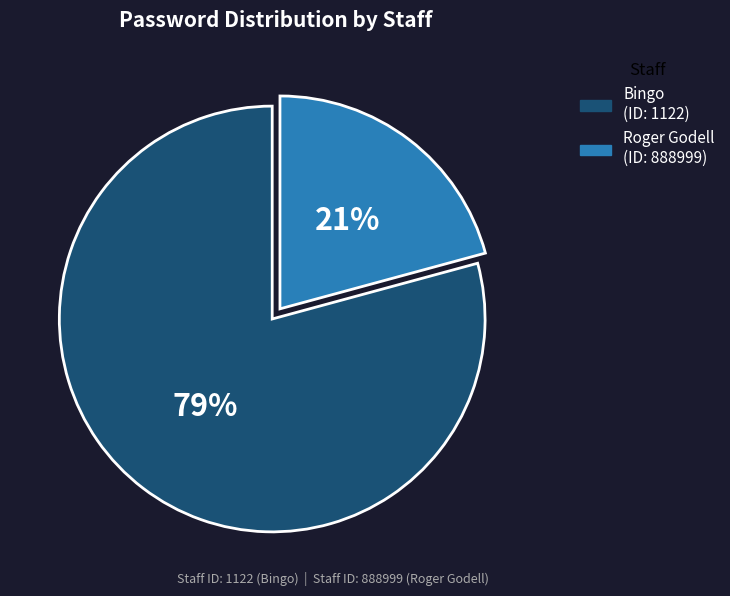

How many slices are in this pie chart?

2